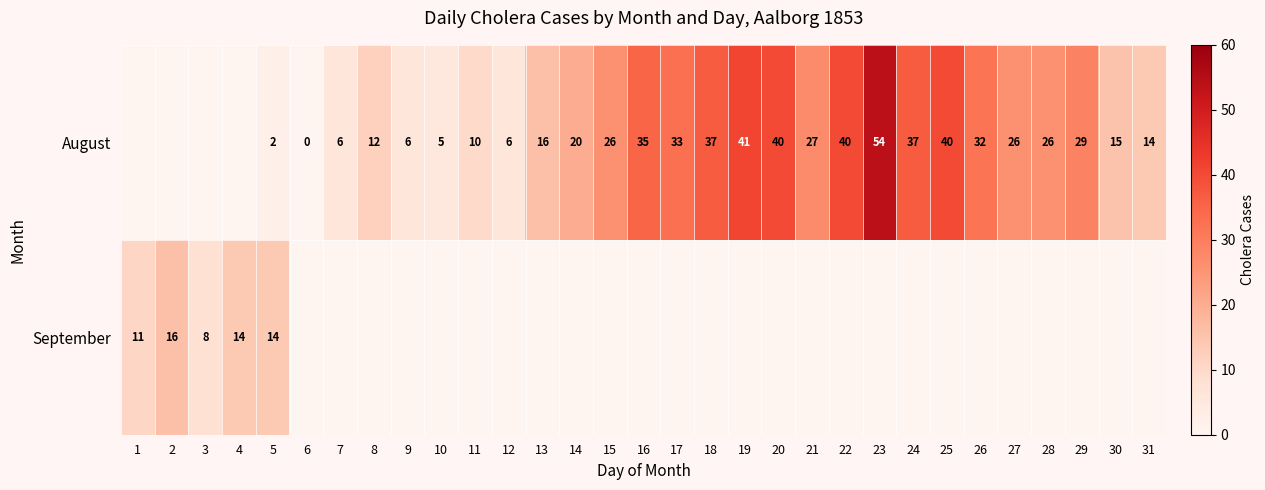

The value of August at 21 is 15. True or false?

False